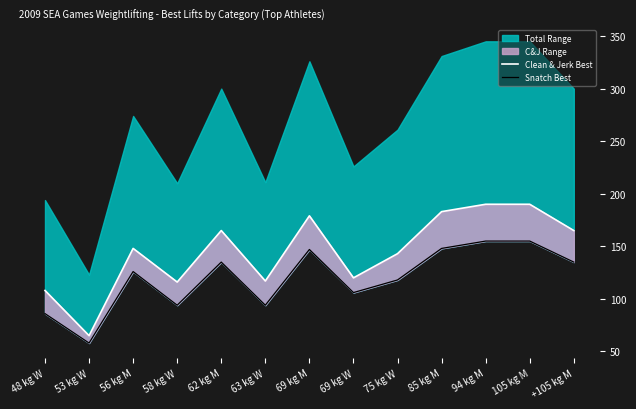

What is the minimum value shown in the chart?

58